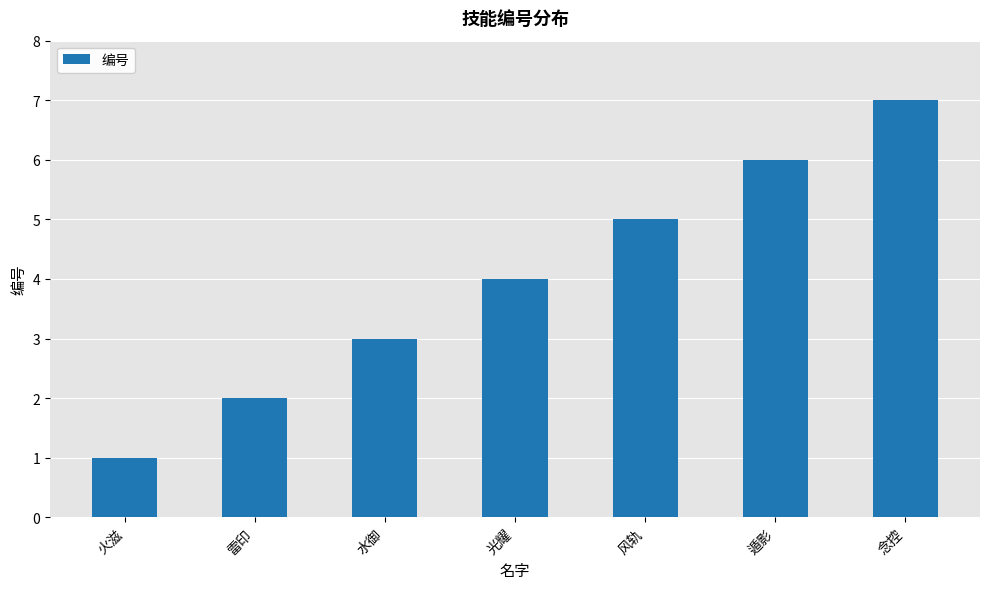

What is the label of the 1st bar from the right?

念控